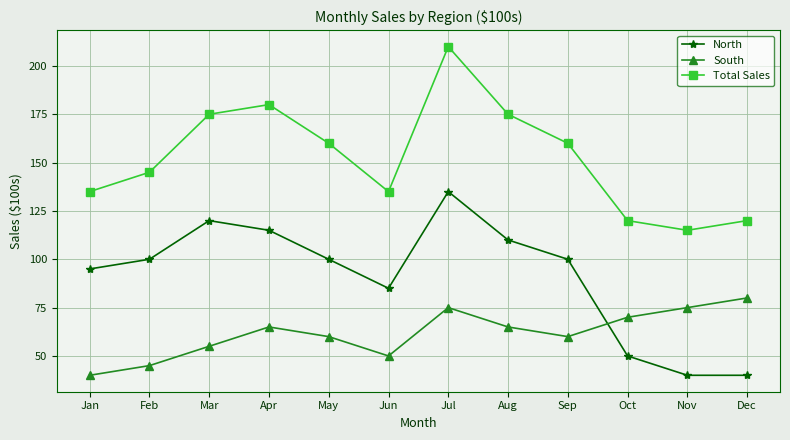

What is the difference between the second highest and second lowest values in the North series?

80